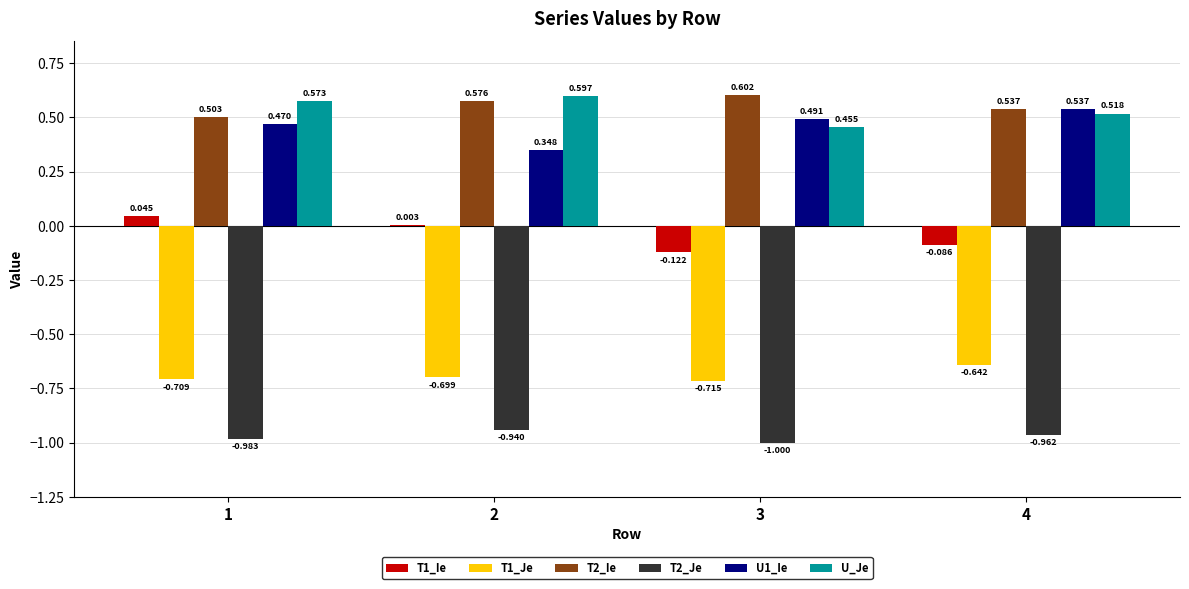

Reading right to left, what are all the values shown in this chart?

T1_Ie: -0.1	-0.1	0.0	0.0
T1_Je: -0.6	-0.7	-0.7	-0.7
T2_Ie: 0.5	0.6	0.6	0.5
T2_Je: -1.0	-1.0	-0.9	-1.0
U1_Ie: 0.5	0.5	0.3	0.5
U_Je: 0.5	0.5	0.6	0.6